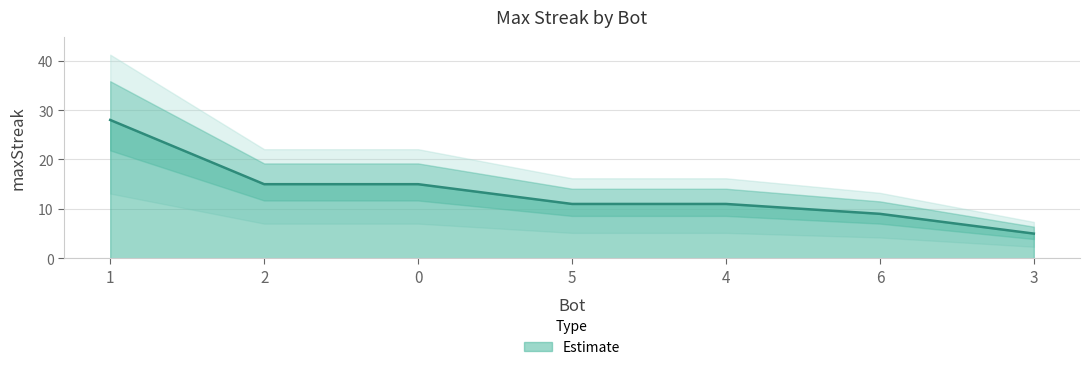

Is it true that the value at 3 is 5?

True